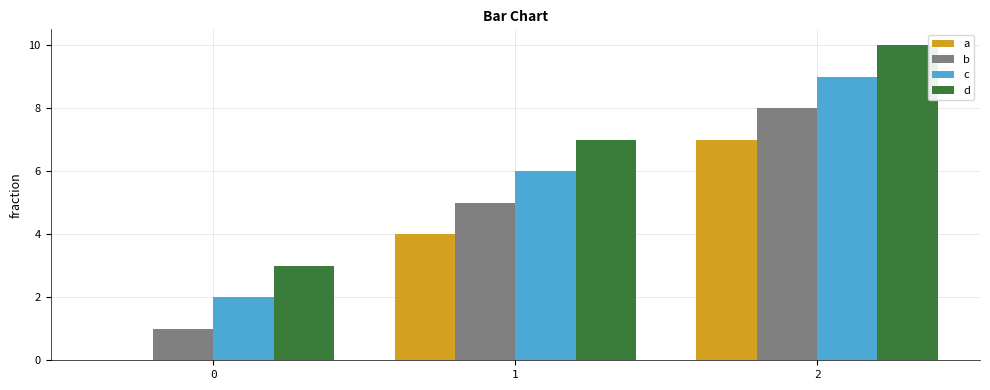

Is it true that a equals 7 at 1?

False